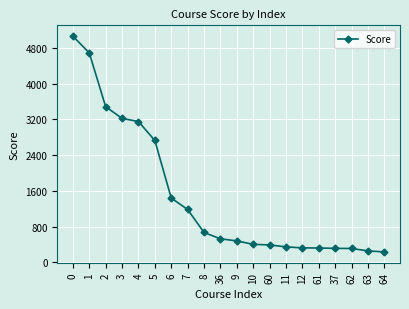

The chart shows a value of 4962 at 2. True or false?

False